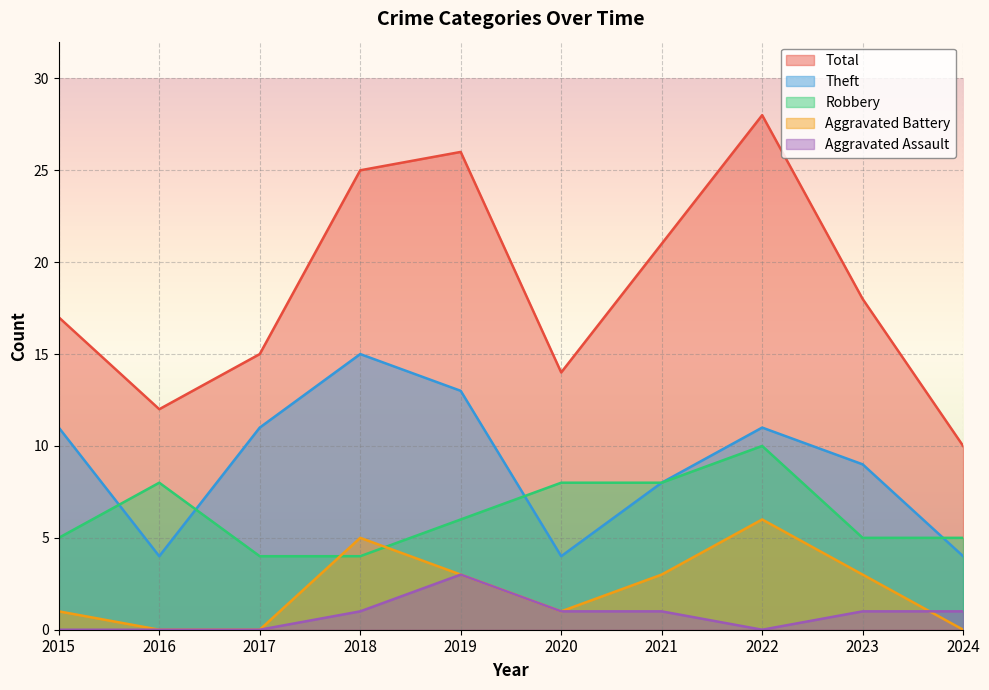

Which category has the lowest value across all series?

2016